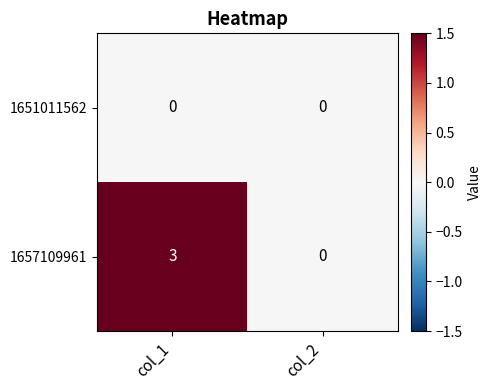

At which category is the sum across all series the highest?

col_1